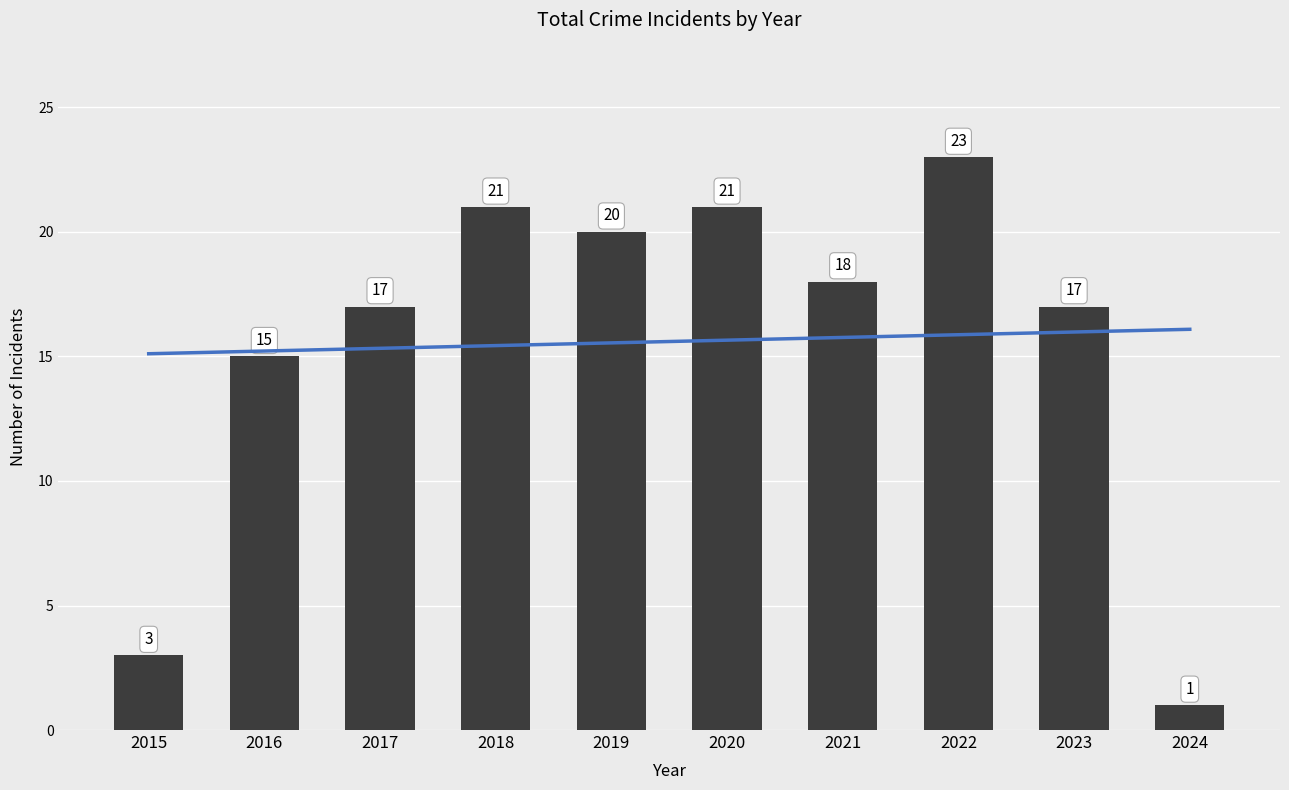

What is the sum of all values?

156